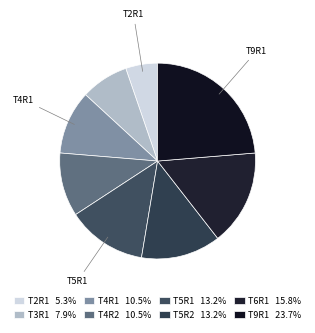

True or false: T2R1 accounts for 5% of the total.

True